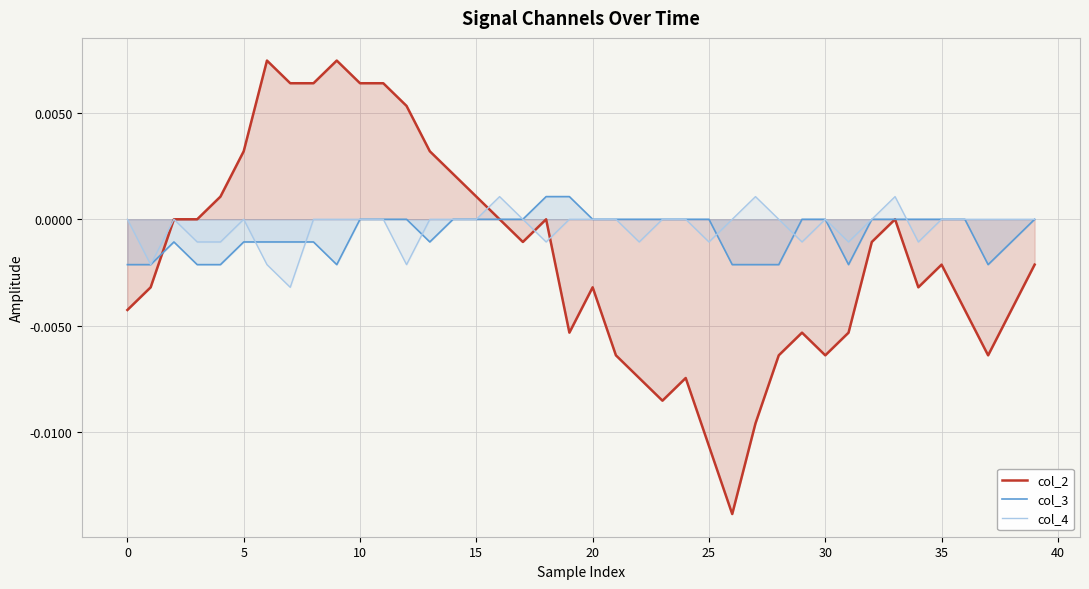

Is it true that col_3 equals 0.0 at 25?

True